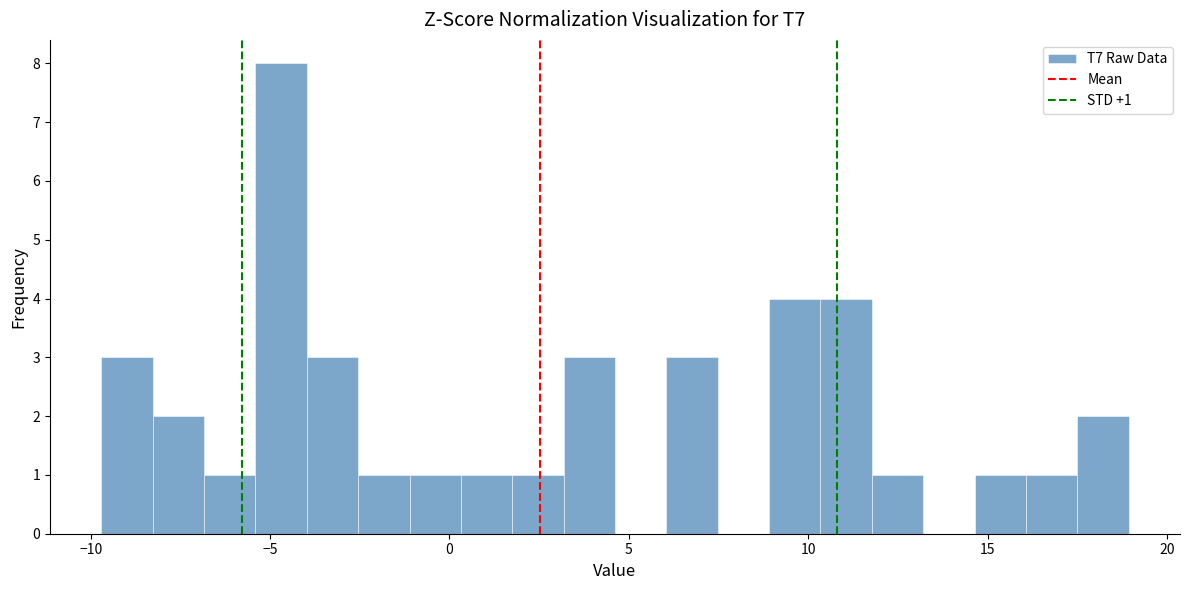

Around what value on the x-axis is the tallest bar? Give the approximate position of its centre, as read against the axis.

-4.5